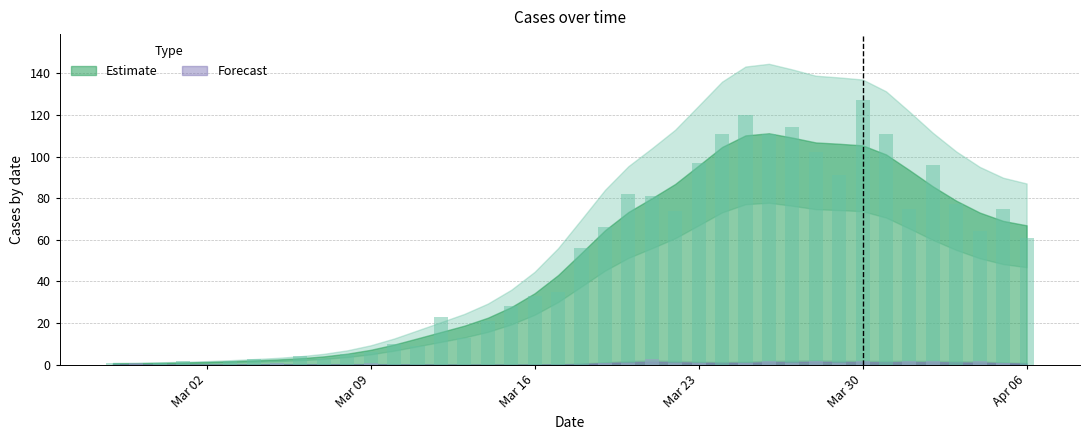

How many values in Estimate are above zero?

38